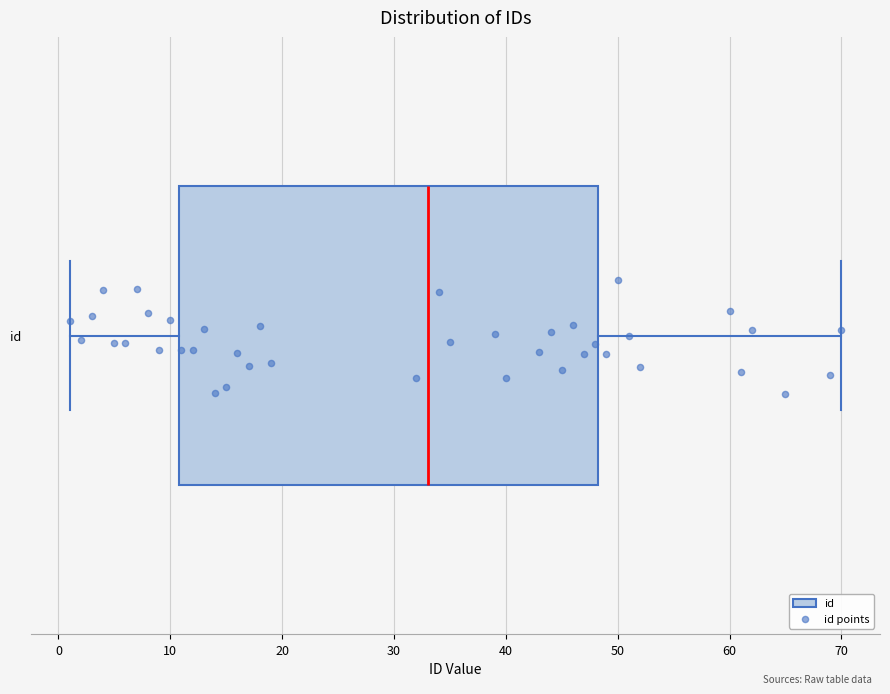

Read this box plot against the x-axis: the position of the median line, the range covered by the box, and the ends of both whiskers. The values are not printed on the chart, so give them approximately, as read against the axis.

median 33, box 11 to 48, whiskers 1 to 70